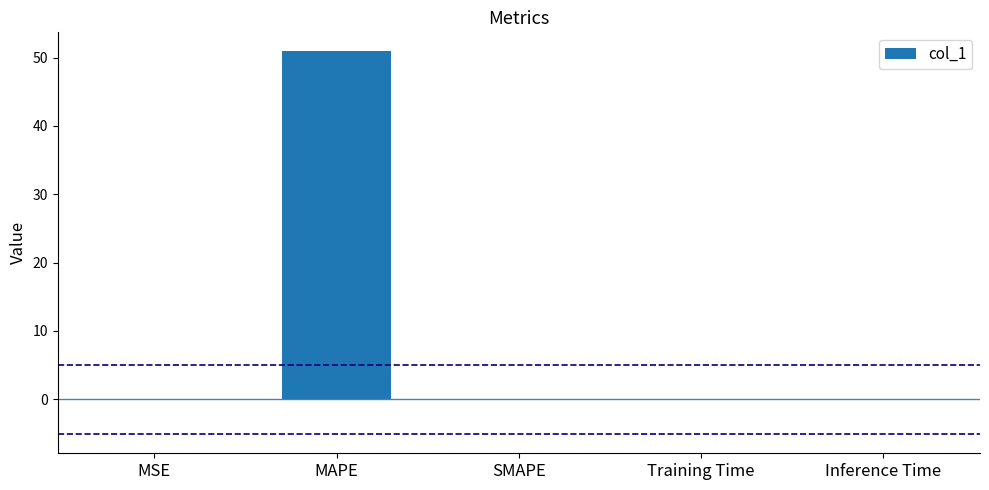

Which category has the highest value across all series?

MAPE